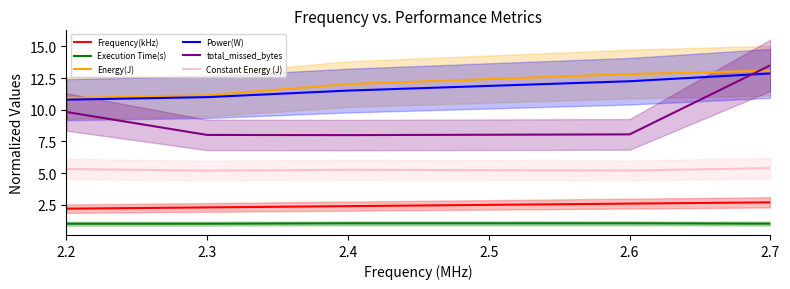

True or false: Power(W) has more than 0 interior local peaks.

False